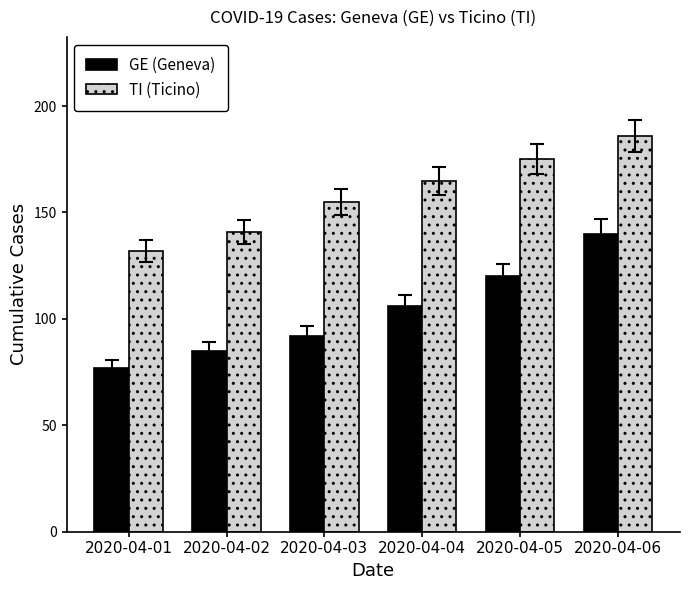

The value of GE (Geneva) at 2020-04-01 is 77. True or false?

True